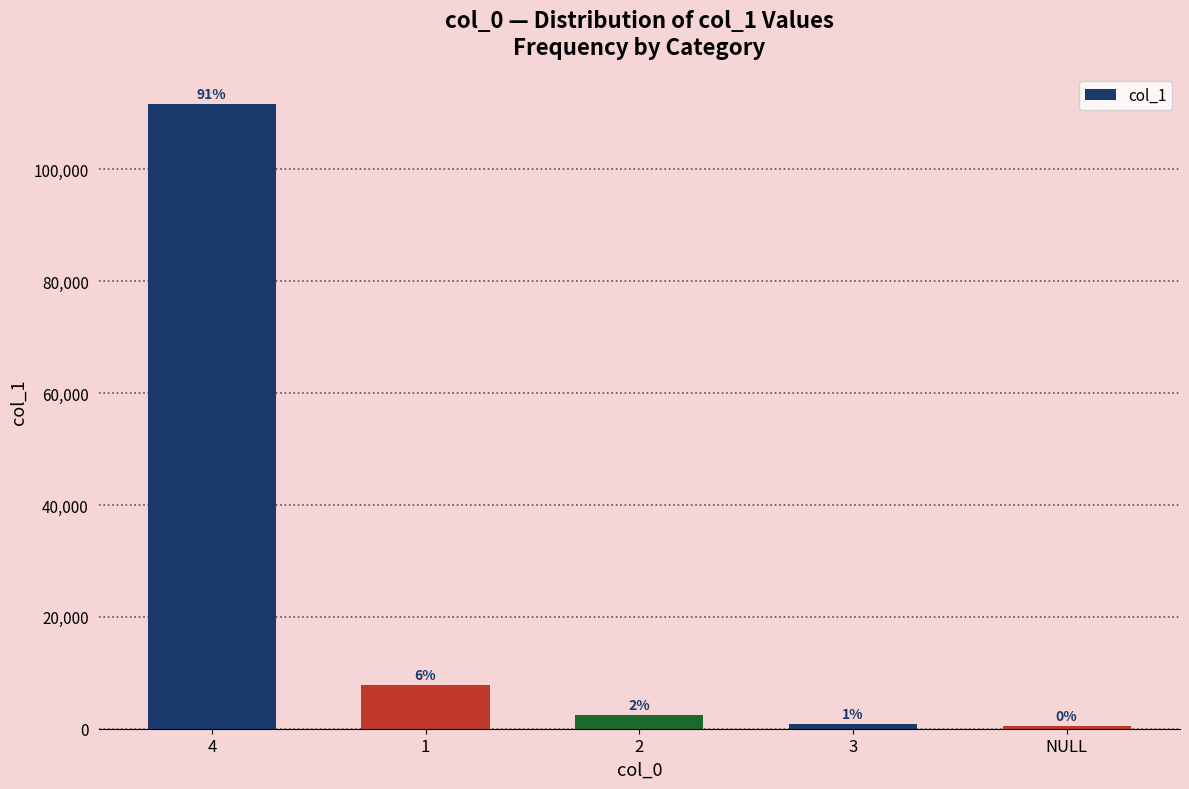

The chart shows a value of 894 at 3. True or false?

True